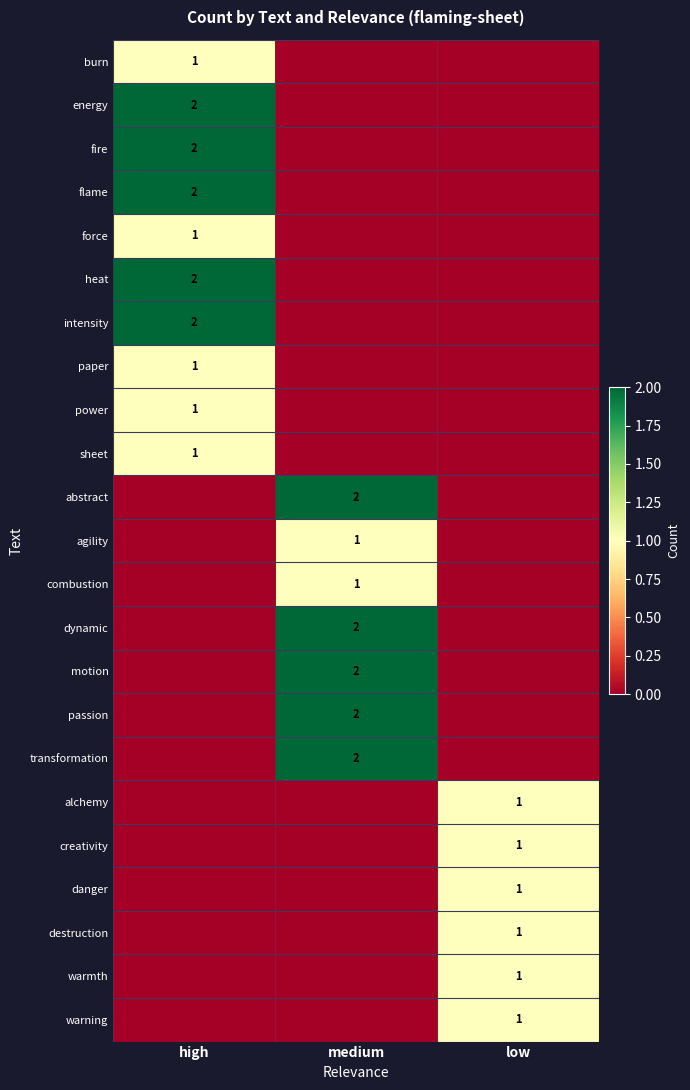

The value of danger at low is 2. True or false?

False